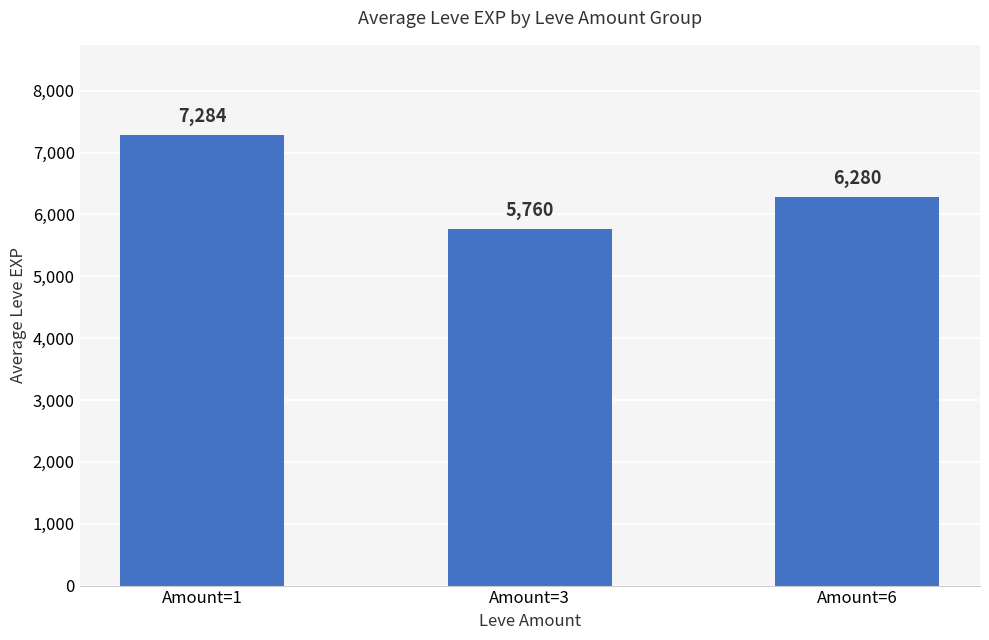

Is it true that the value at Amount=1 is 7284?

True